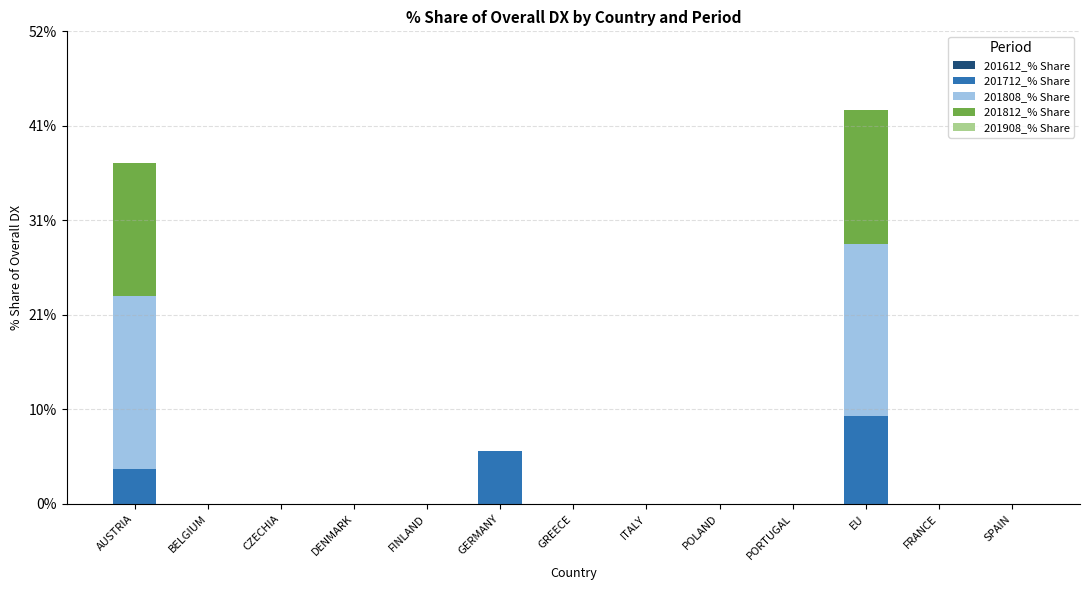

Is it true that 201712_% Share equals 0.0 at FINLAND?

True